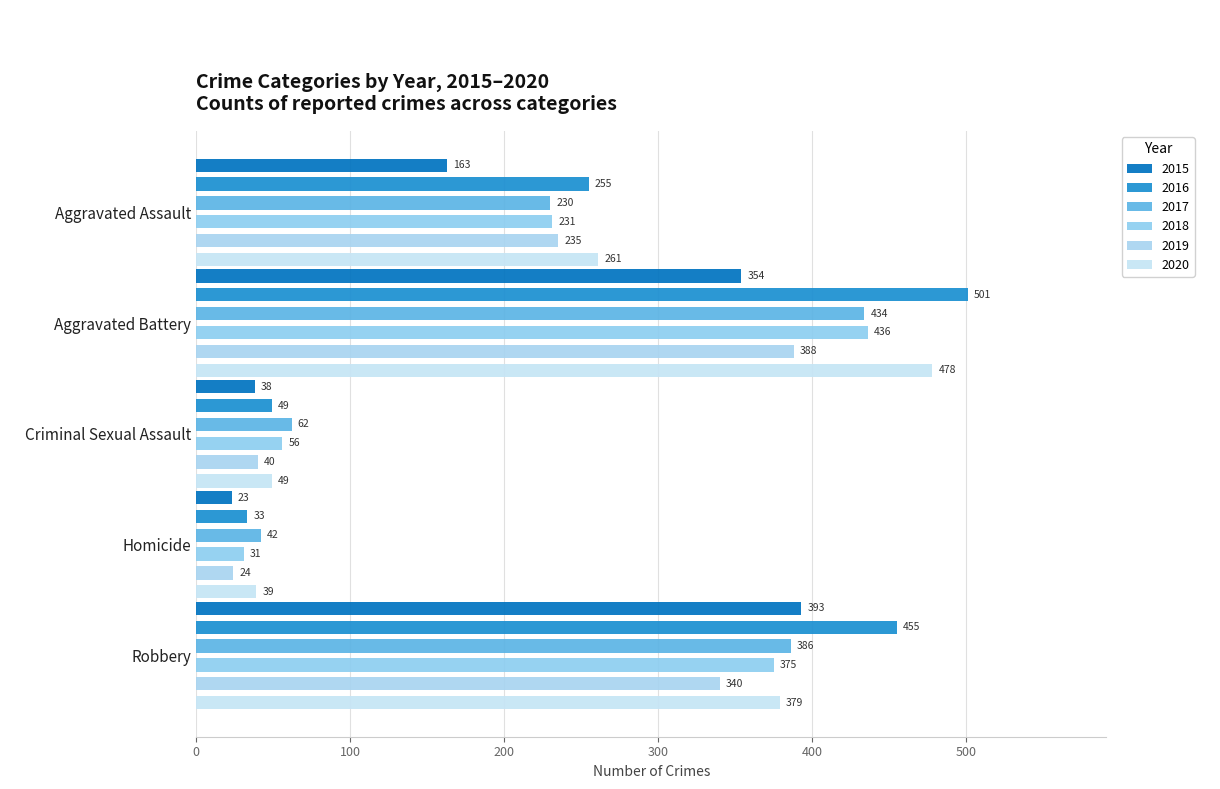

Which label corresponds to the largest value in the chart?

Aggravated Battery